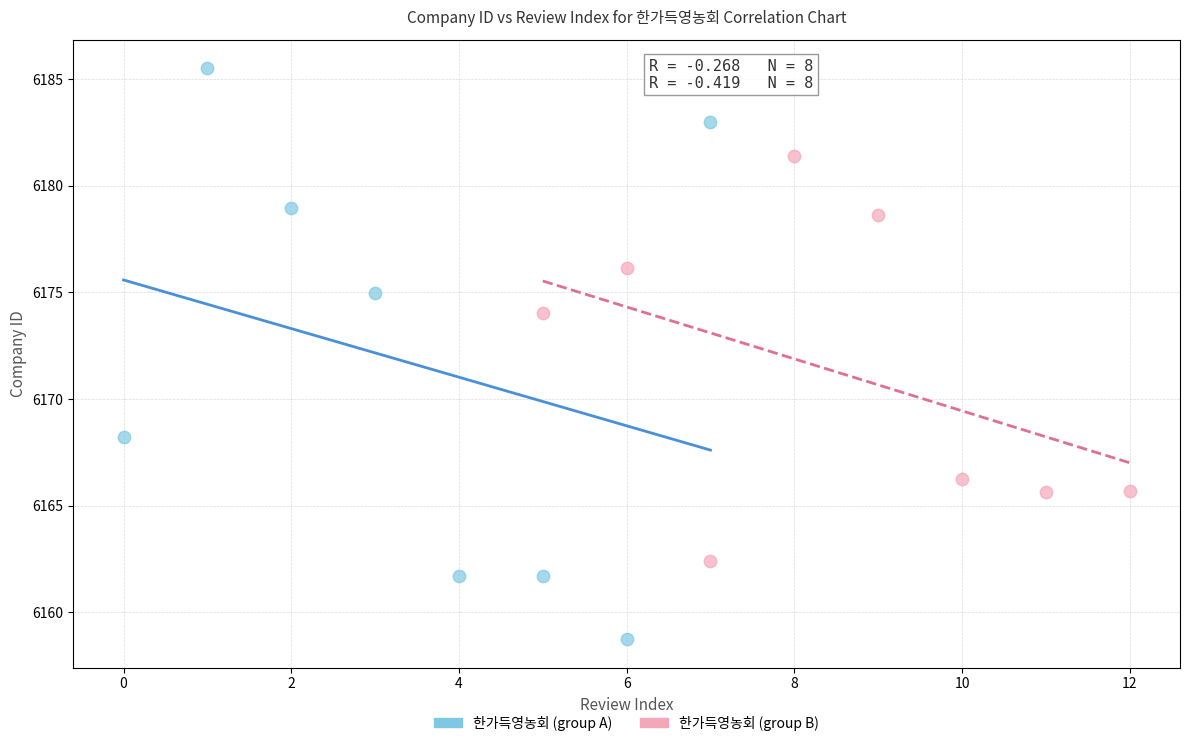

Which series has the widest spread of Y values?

한가득영농회 (group A)